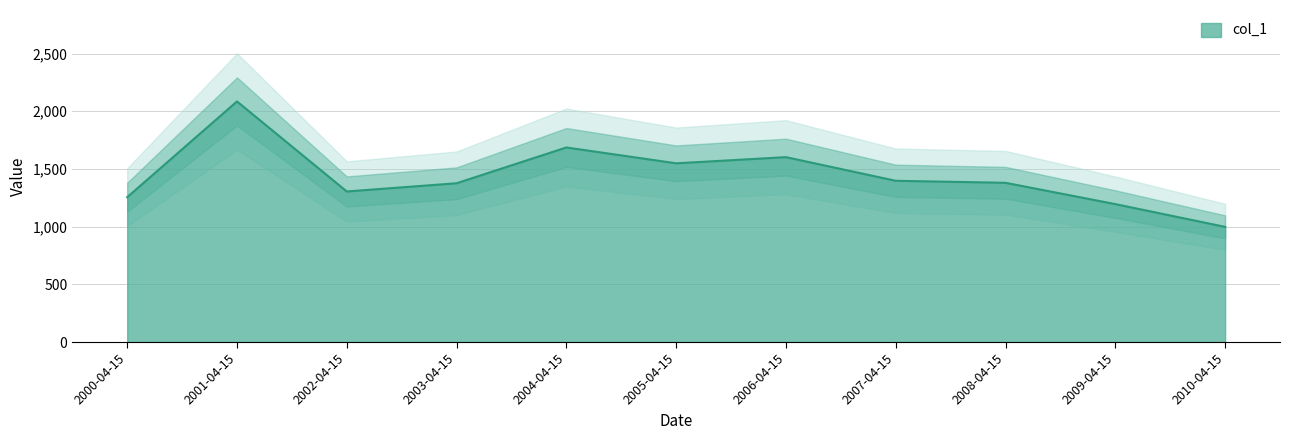

What is the change in value from 2007-04-15 to 2009-04-15?

-202.1